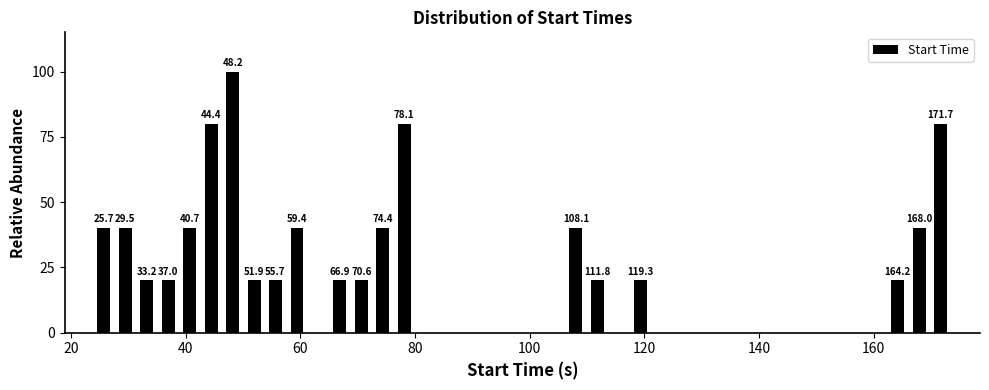

Around what value on the x-axis is the tallest bar? Give the approximate position of its centre, as read against the axis.

48